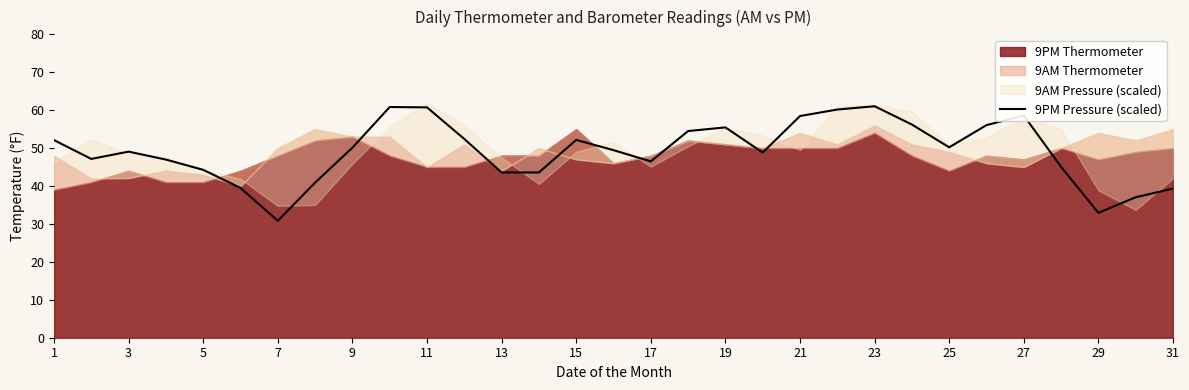

True or false: 9PM Pressure (scaled) has a value of 44.3 at 5.

True